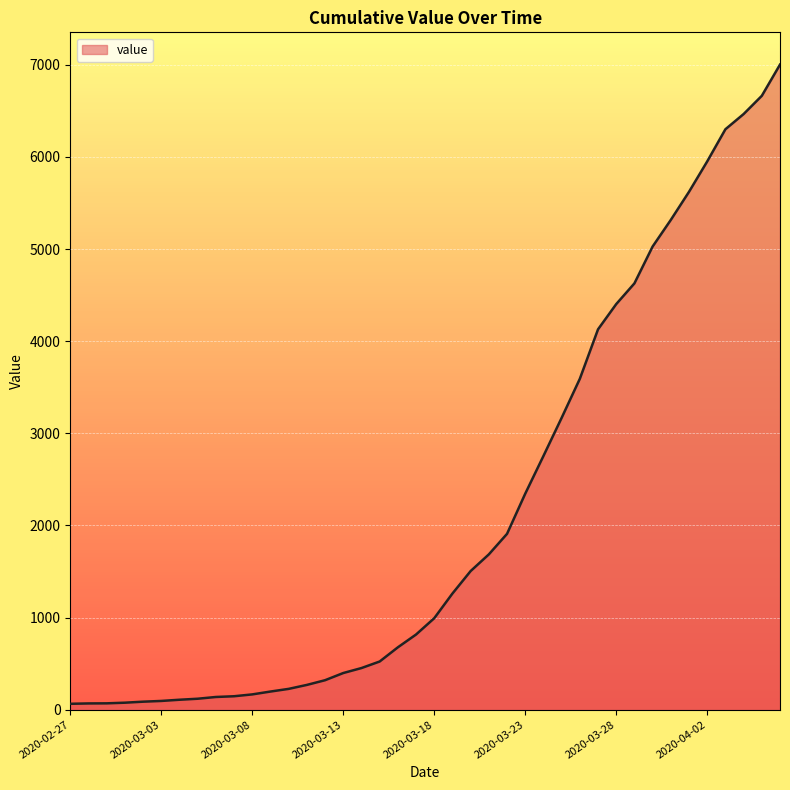

What is the maximum value shown in the chart?

7003